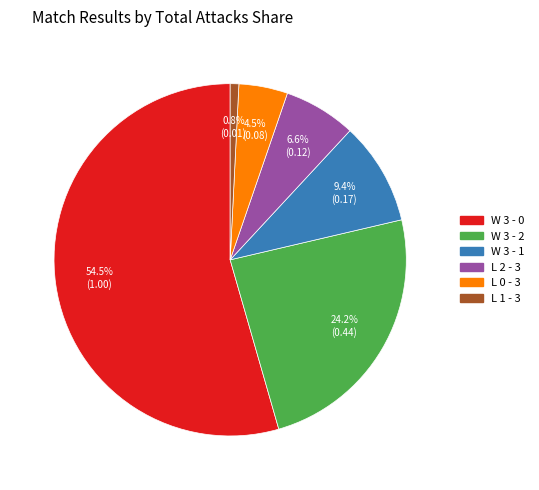

True or false: L 2 - 3 accounts for 7% of the total.

True